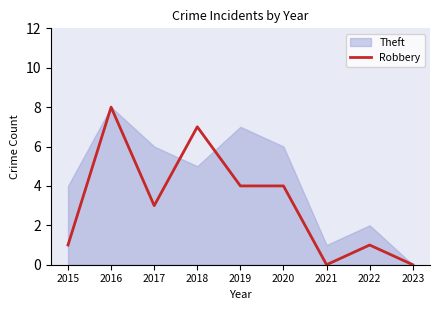

What is the difference between the maximum and second lowest values?

8